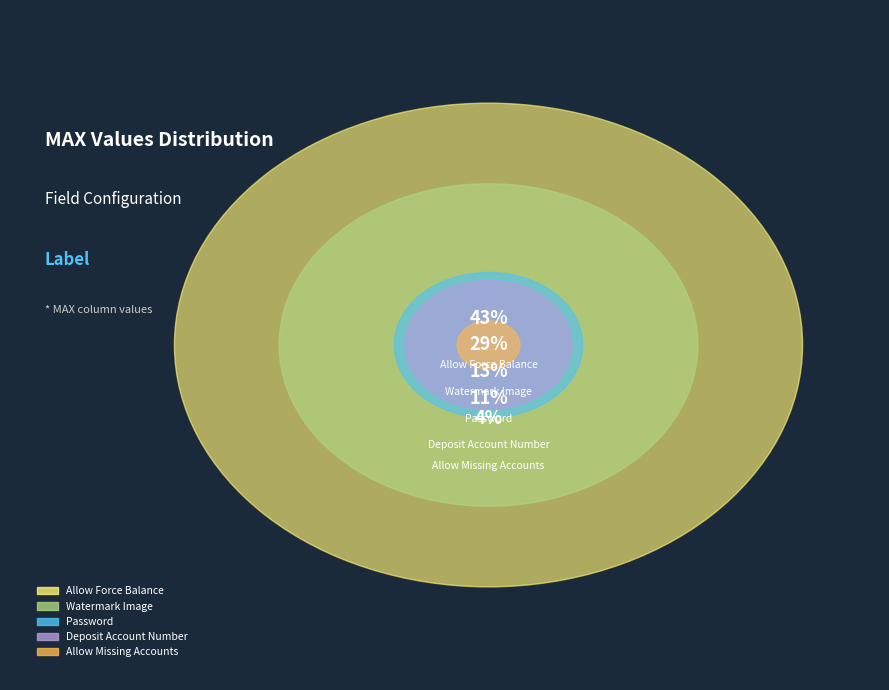

How many slices are in this pie chart?

5